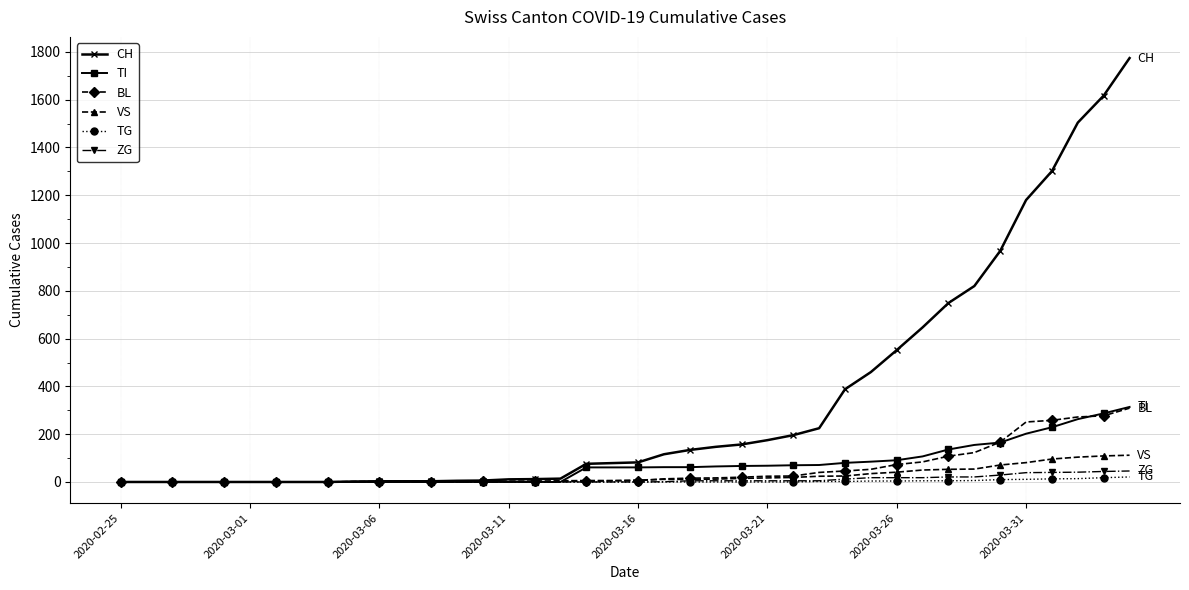

At how many categories does at least one series exceed 1411?

3